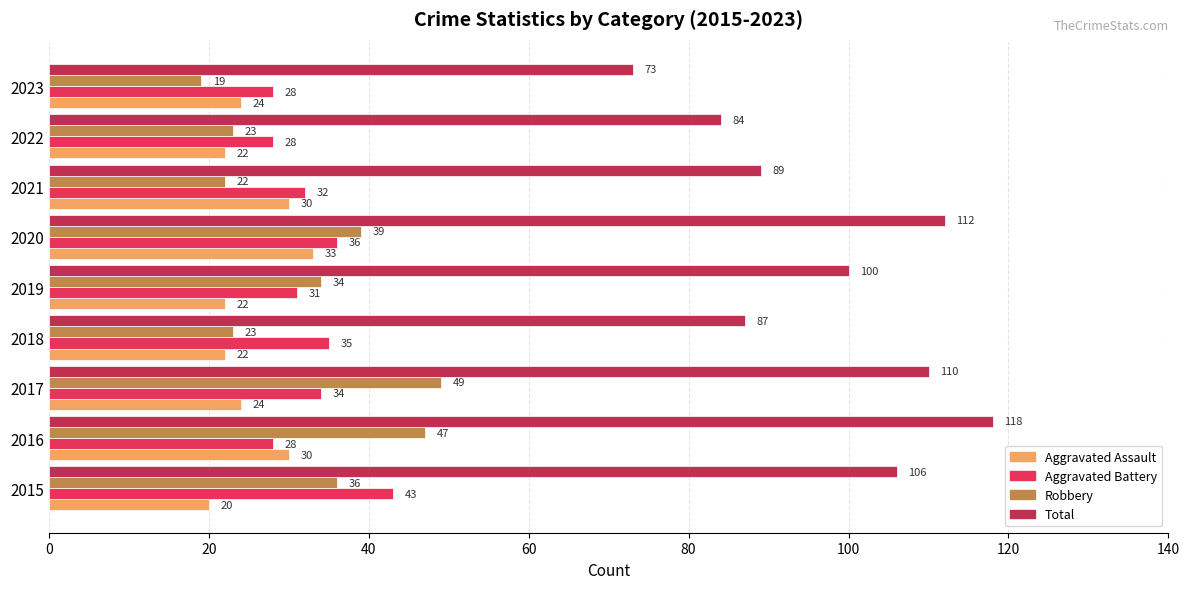

At which category is the sum across all series the highest?

2016